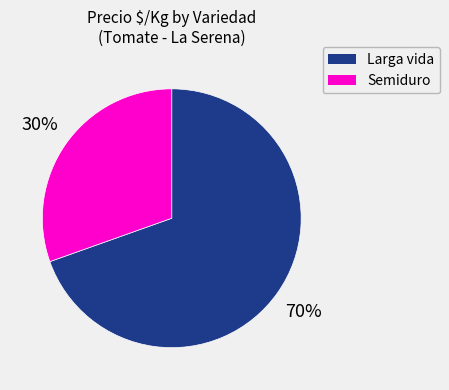

What is the ratio of the value at Semiduro to the value at Larga vida?

0.4